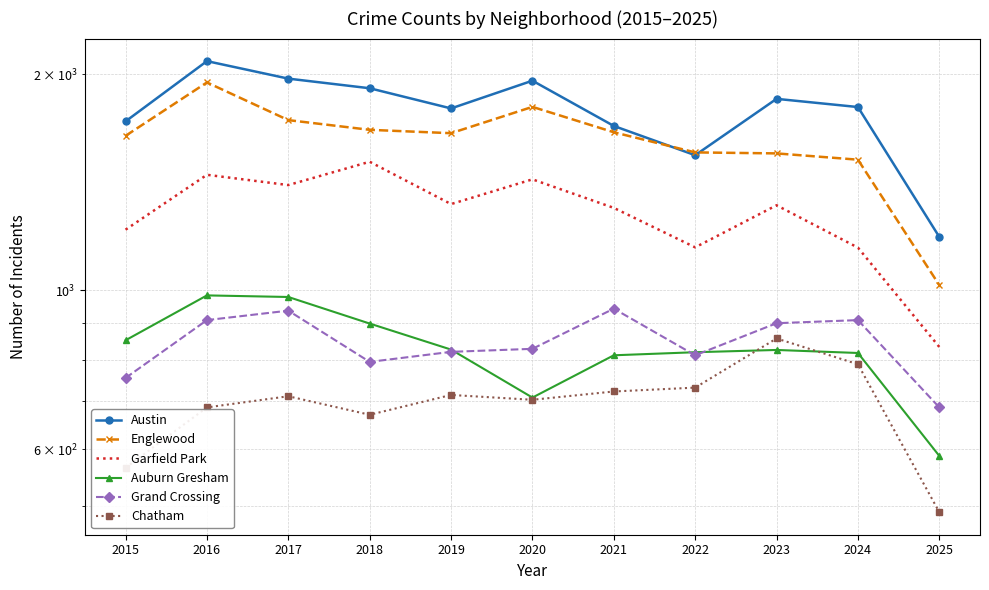

Which series has the largest total across all categories?

Austin